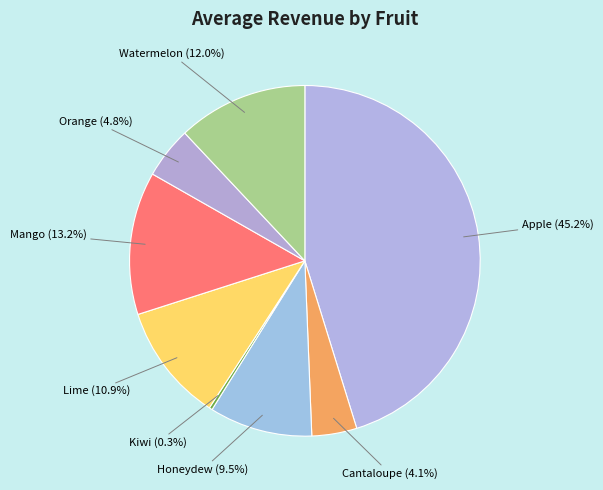

To the nearest percent, what is the difference between the largest and smallest slice percentages?

45%